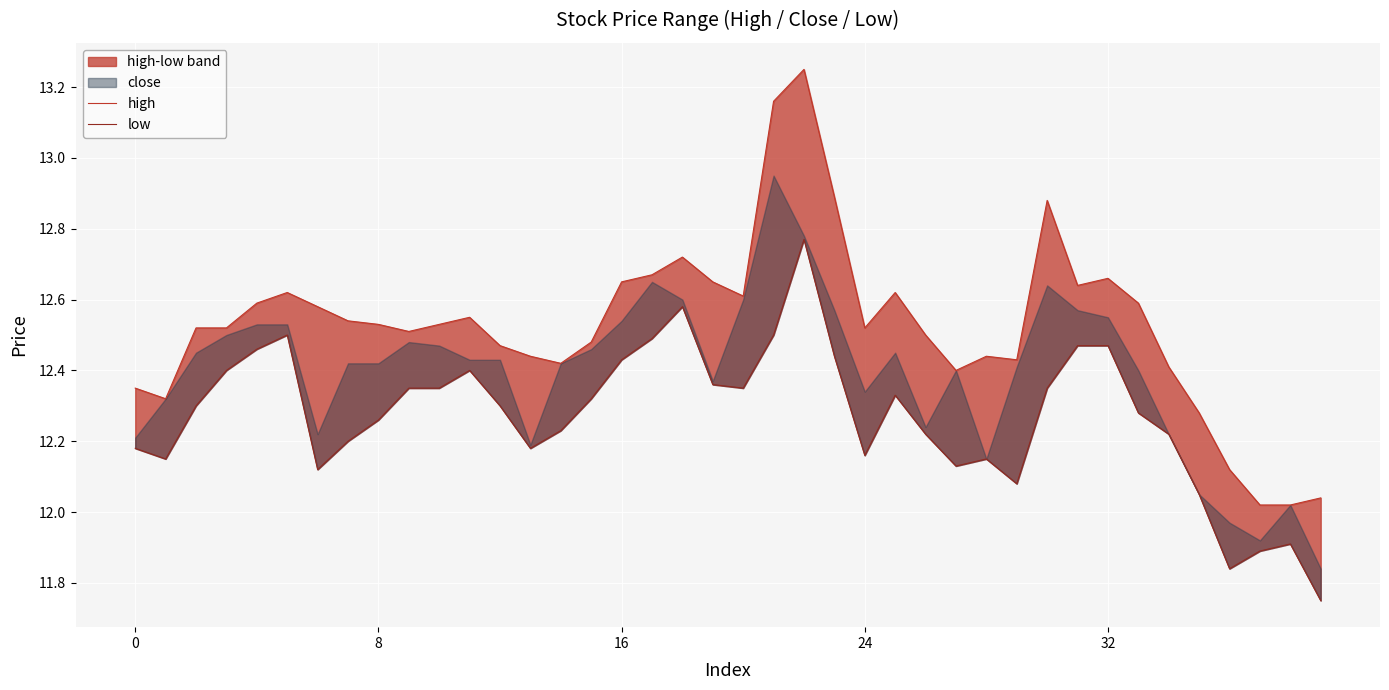

Reading left to right, extract all data points from this chart.

high: 12.3	12.3	12.5	12.5	12.6	12.6	12.6	12.5	12.5	12.5	12.5	12.6	12.5	12.4	12.4	12.5	12.7	12.7	12.7	12.7	12.6	13.2	13.2	12.9	12.5	12.6	12.5	12.4	12.4	12.4	12.9	12.6	12.7	12.6	12.4	12.3	12.1	12.0	12.0	12.0
low: 12.2	12.2	12.3	12.4	12.5	12.5	12.1	12.2	12.3	12.3	12.3	12.4	12.3	12.2	12.2	12.3	12.4	12.5	12.6	12.4	12.3	12.5	12.8	12.4	12.2	12.3	12.2	12.1	12.2	12.1	12.3	12.5	12.5	12.3	12.2	12.1	11.8	11.9	11.9	11.8